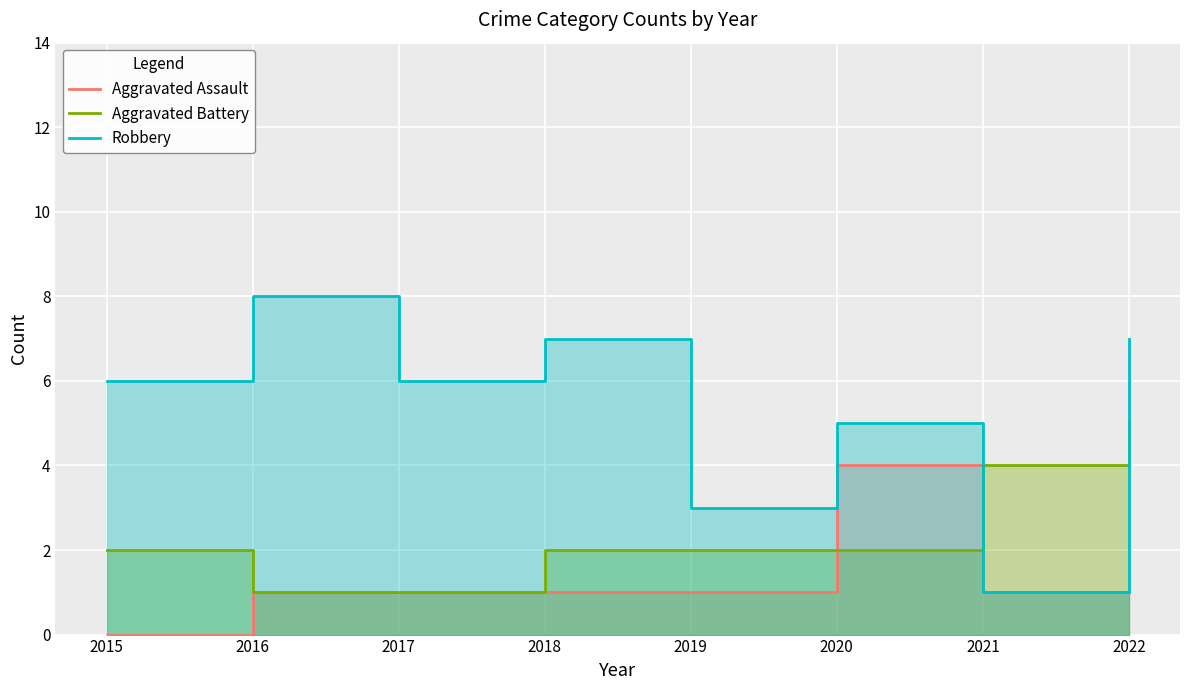

What is the value of the Robbery point at the 8th from the left?

7